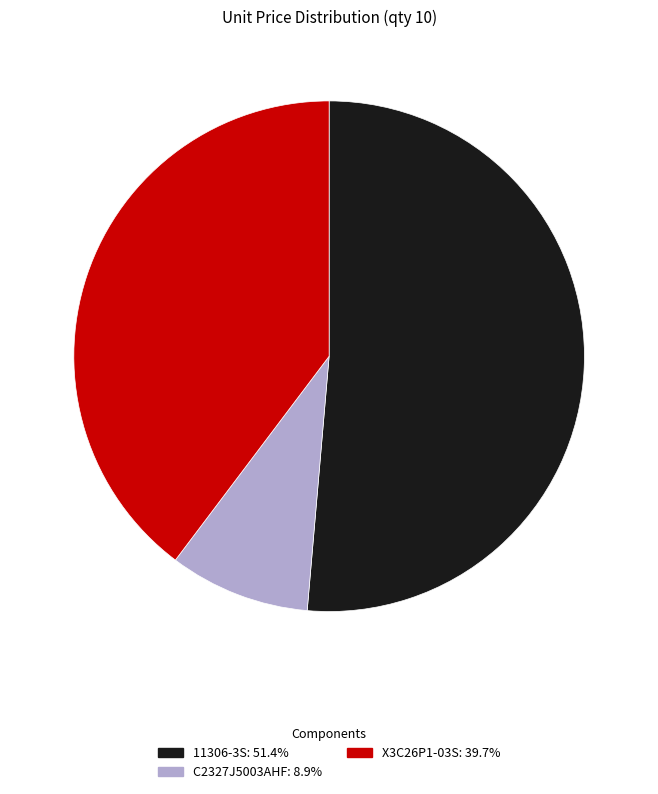

Do X3C26P1-03S and 11306-3S together represent more than half of the pie?

Yes